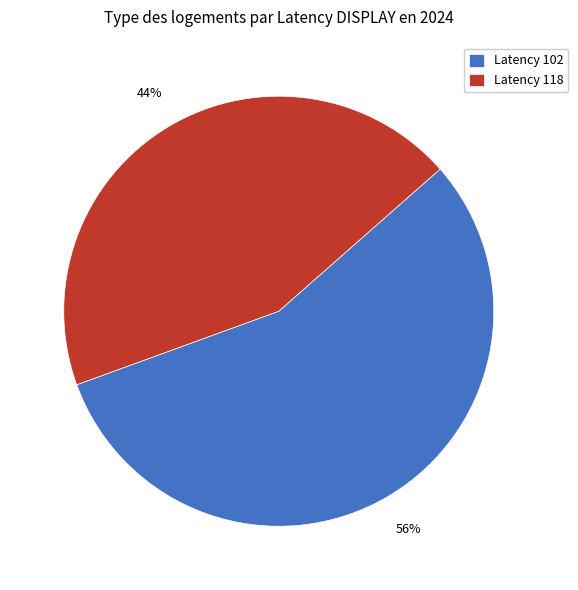

Is Latency 118 the majority of the pie?

No